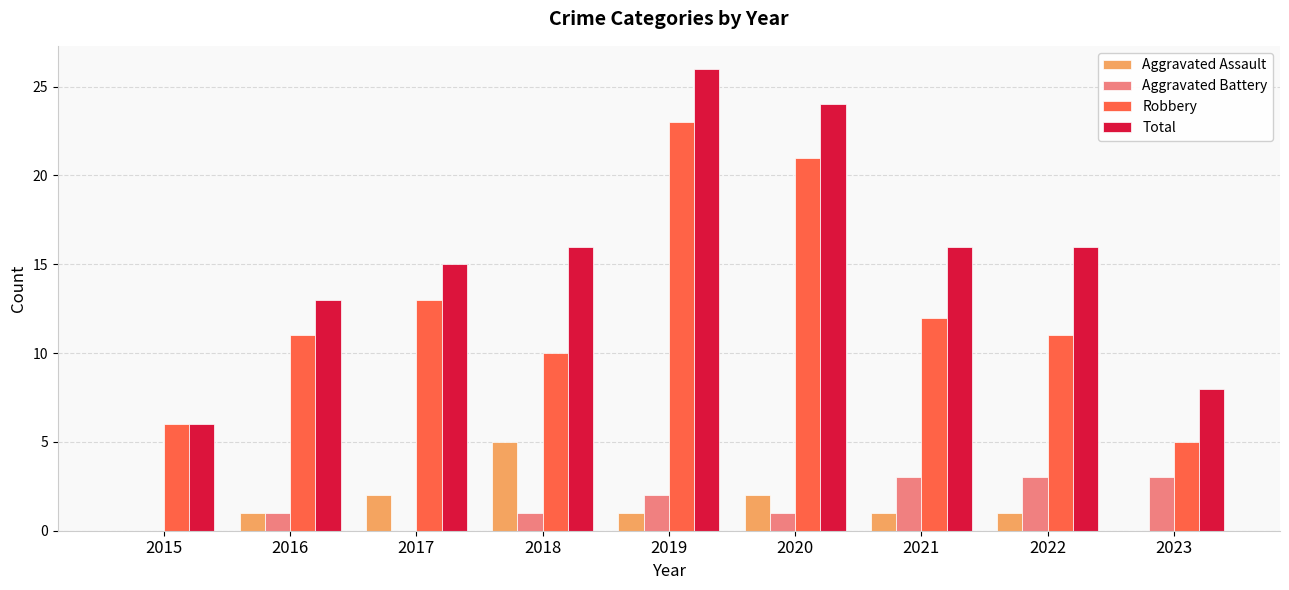

What are all the series names shown in the legend?

Aggravated Assault, Aggravated Battery, Robbery, Total